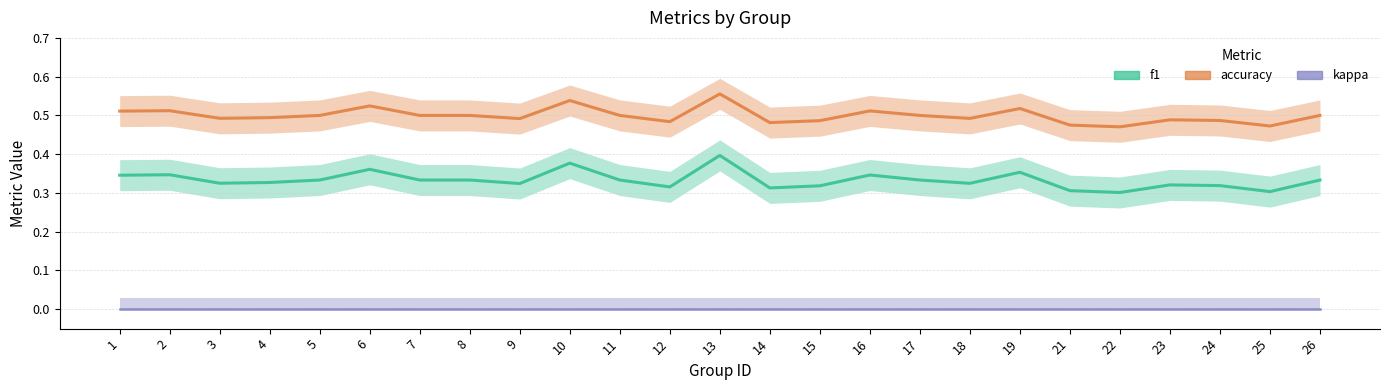

Is the value of kappa at 8 greater than the value of accuracy at 8?

No